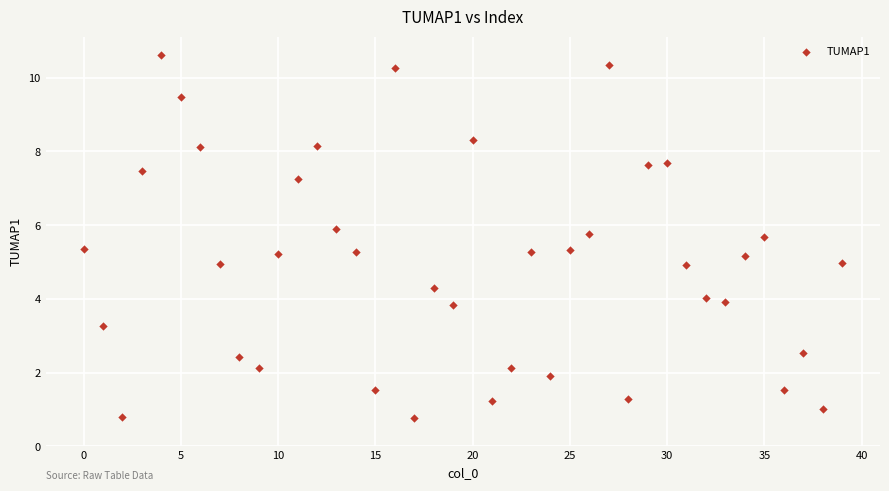

What is the range of Y values (max minus min)?

9.9